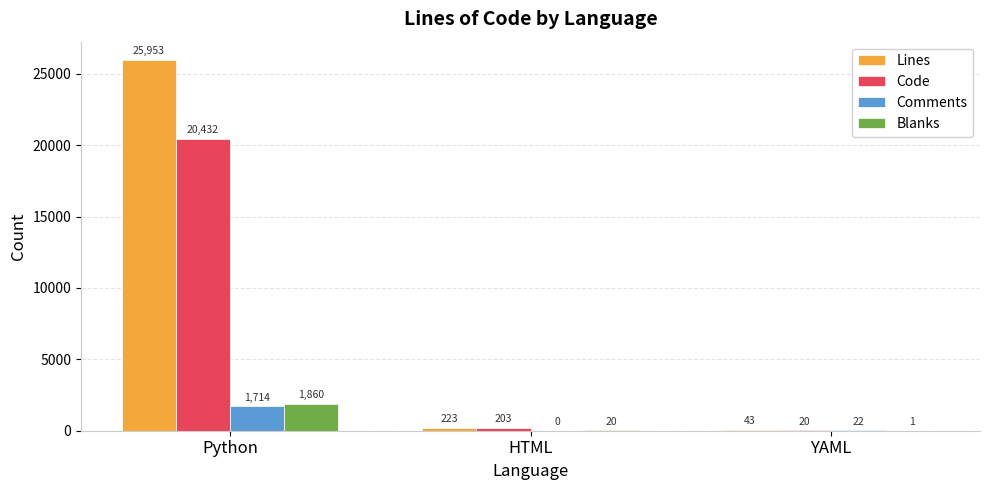

What is the highest value of the Code series?

20432